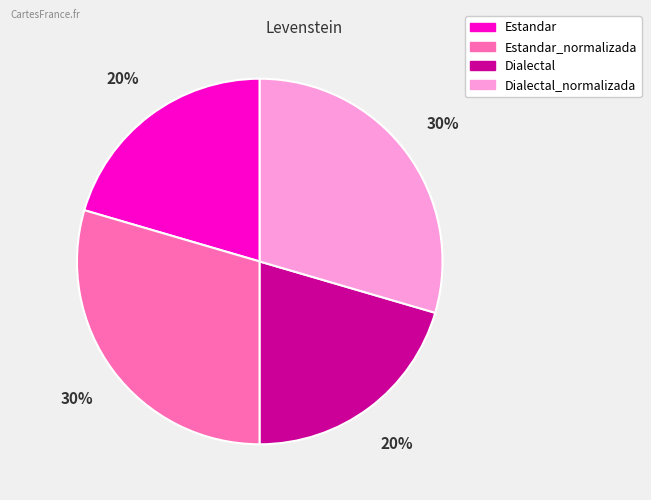

To the nearest percent, what is the average slice percentage?

25%